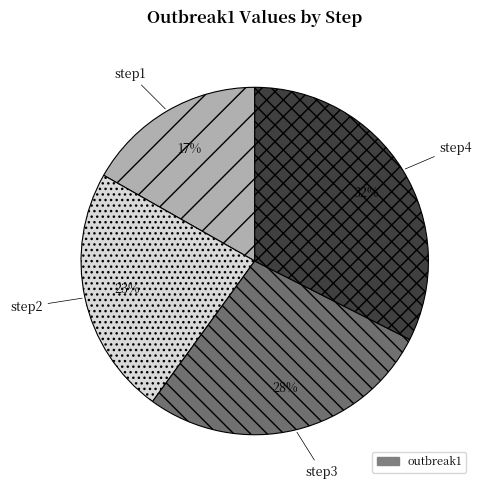

To the nearest percent, what is the average slice percentage?

25%